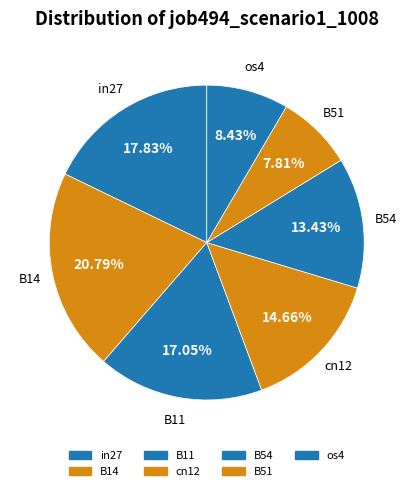

To the nearest percent, what portion does cn12 represent?

15%